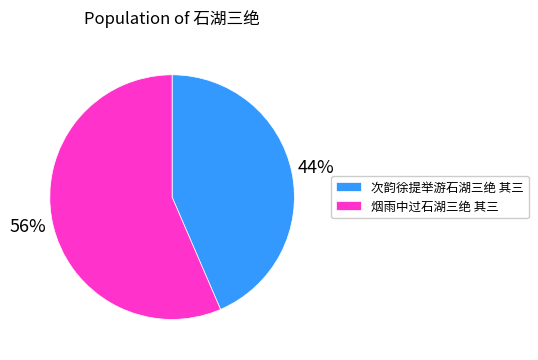

Is it true that 烟雨中过石湖三绝 其三 is 70% of the pie?

False